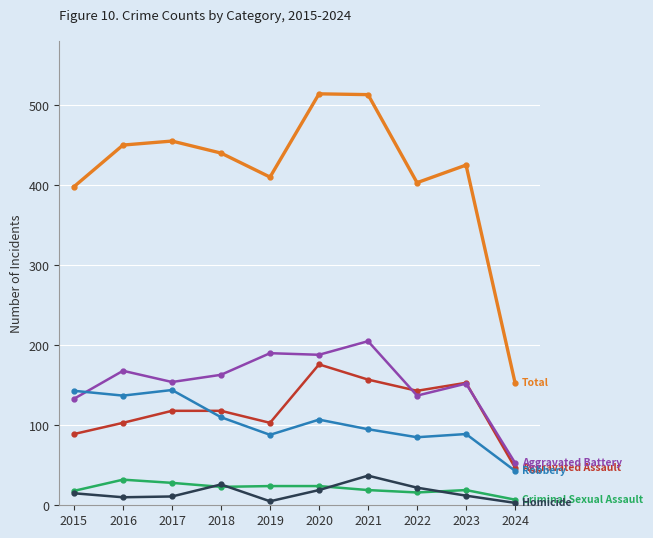

What is the maximum value shown in the chart?

514